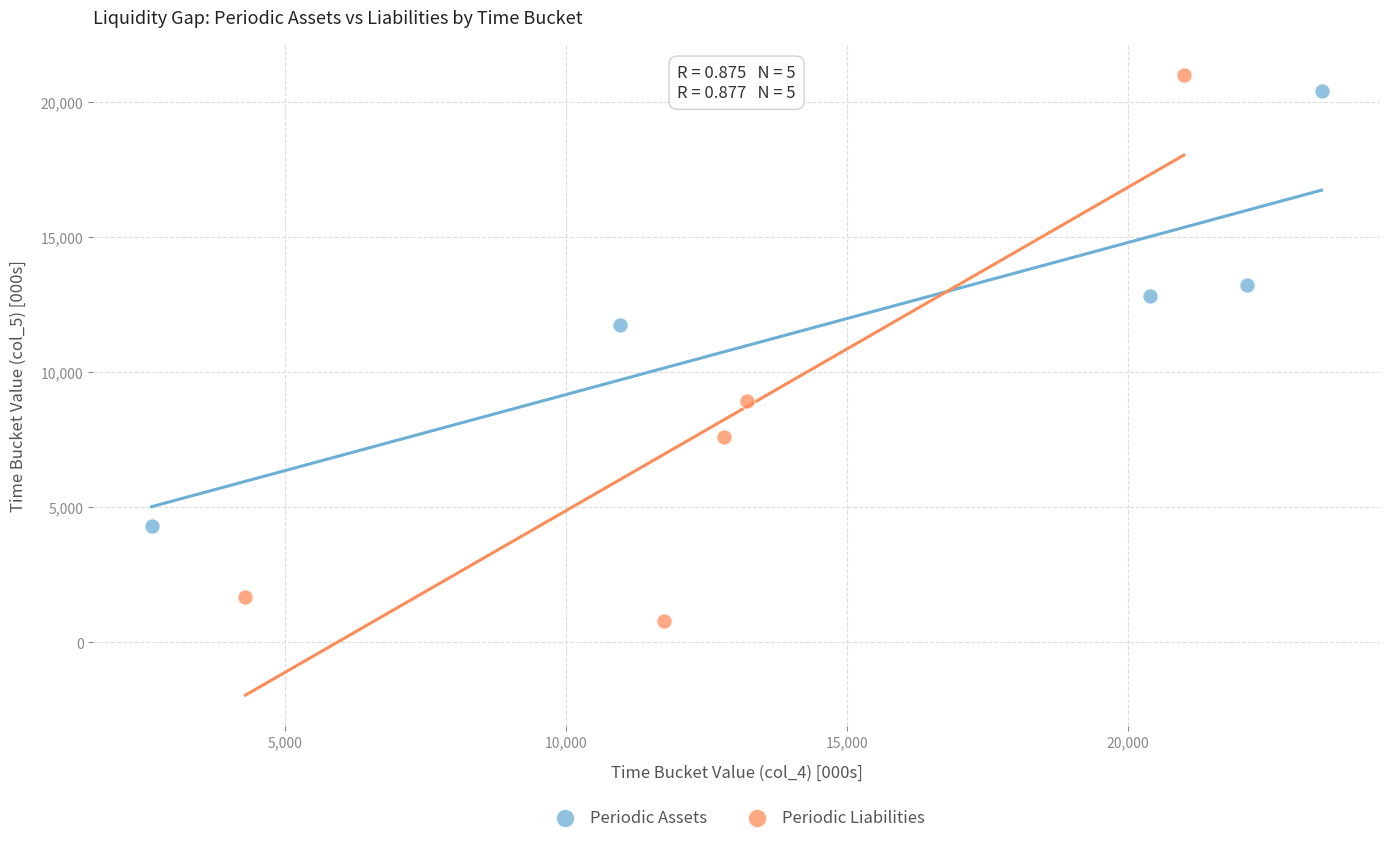

Which series reaches the maximum Y coordinate?

Periodic Liabilities